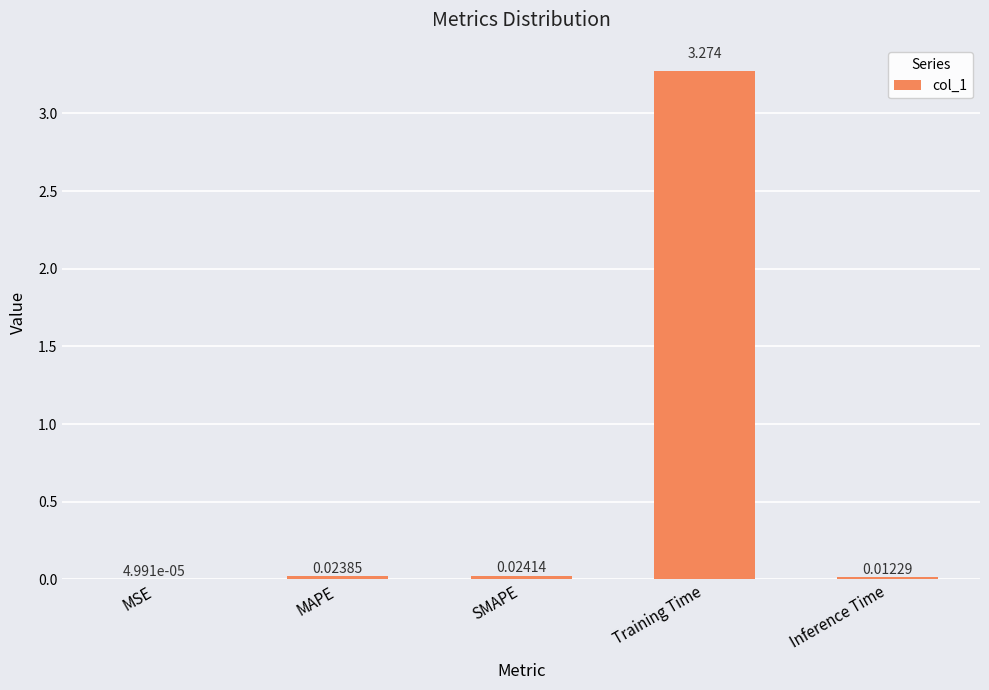

At which label is the value closest to 1?

SMAPE